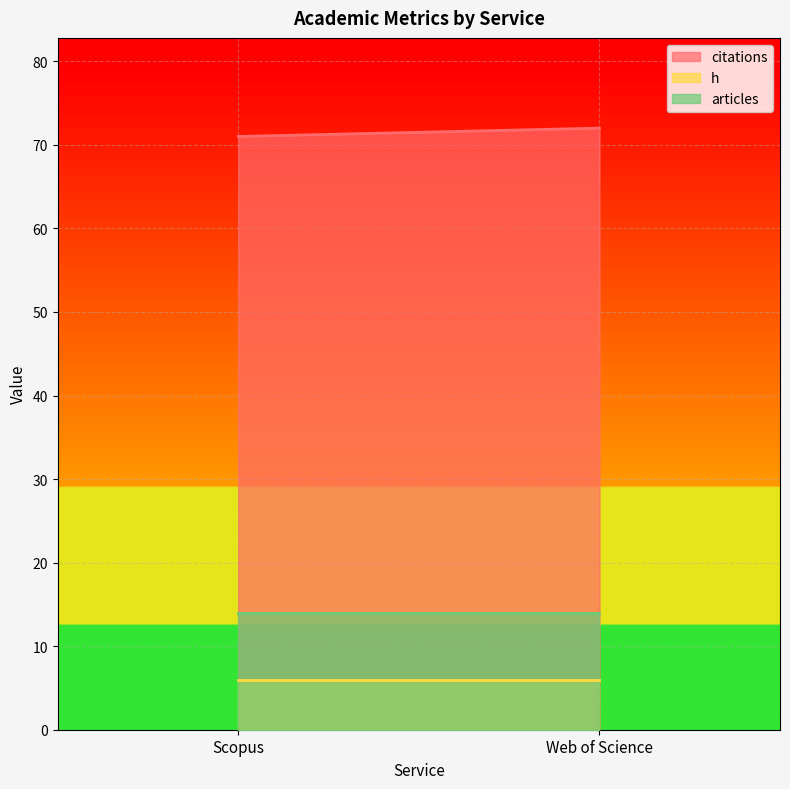

What is the maximum value shown in the chart?

72